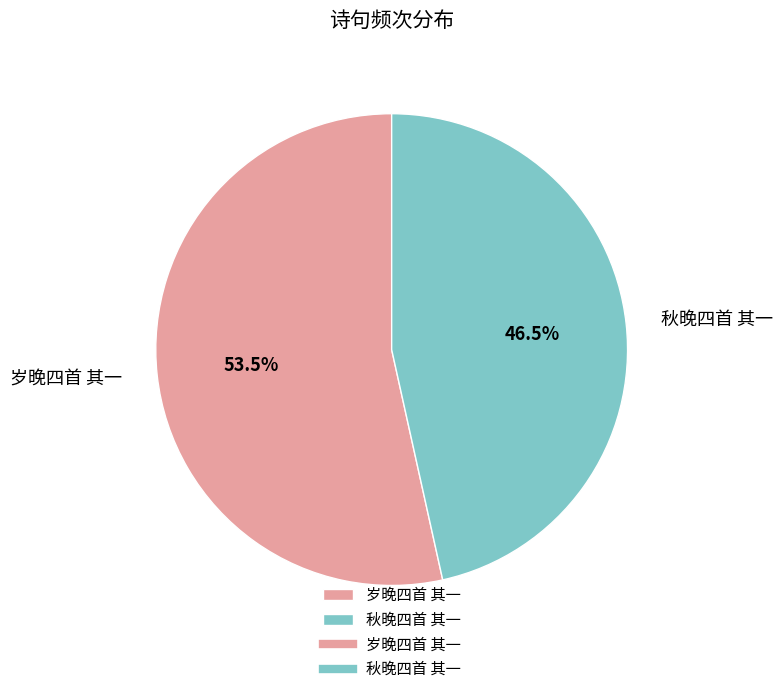

Do 岁晚四首 其一 and 秋晚四首 其一 together represent more than half of the pie?

Yes